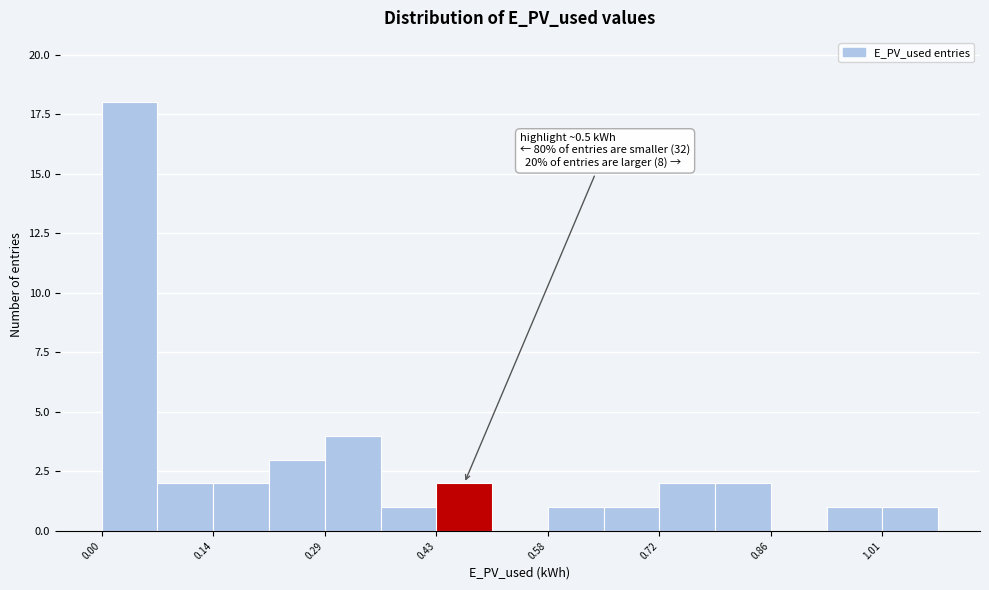

Around what value on the x-axis is the tallest bar? Give the approximate position of its centre, as read against the axis.

0.04